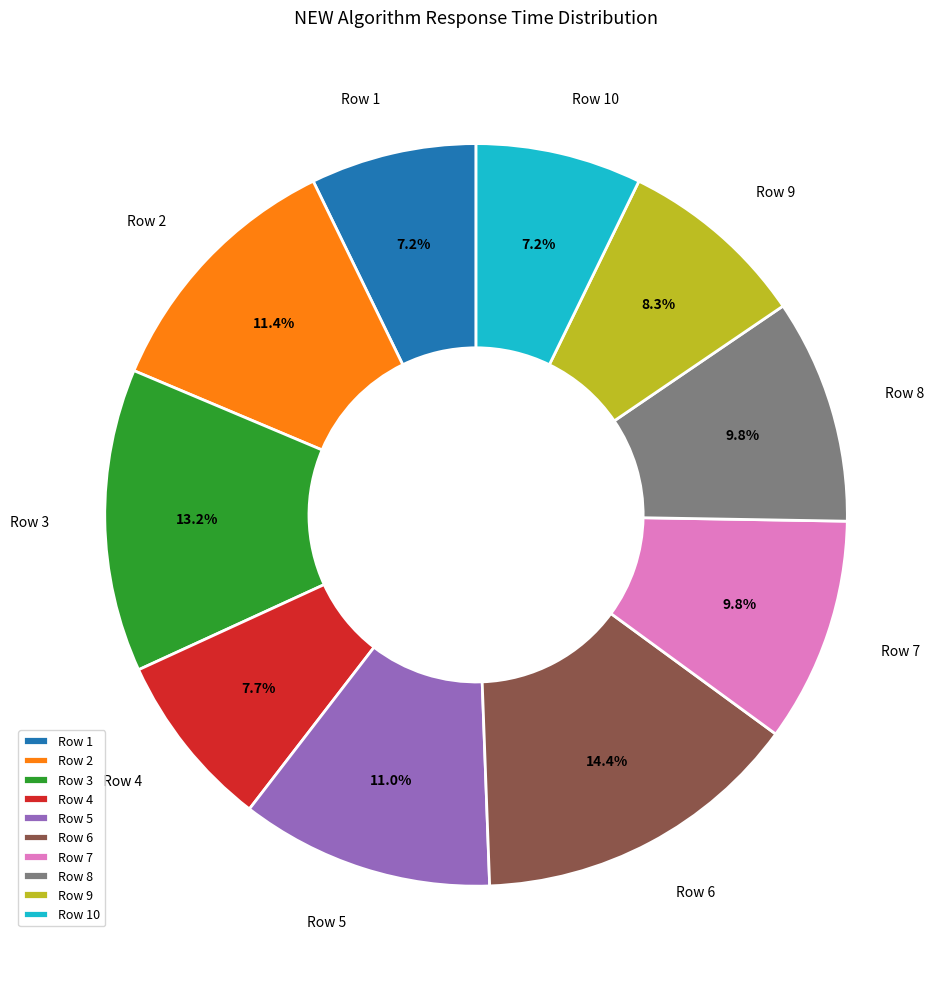

What percentage is NOT represented by Row 3?

86.8%